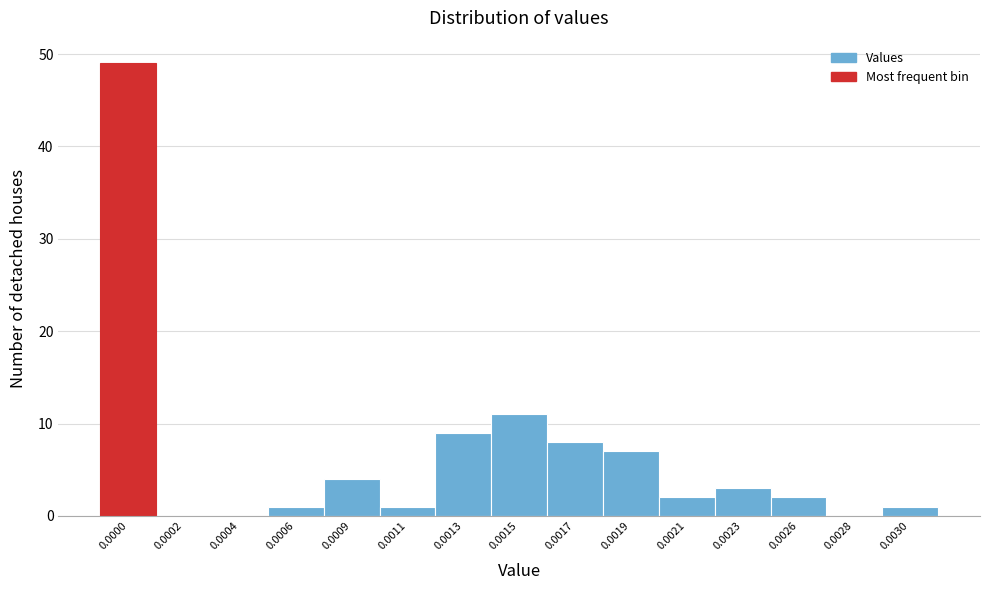

Reading left to right, transcribe all the data shown in this chart.

0.0000=49	0.0002=0	0.0004=0	0.0006=1	0.0009=4	0.0011=1	0.0013=9	0.0015=11	0.0017=8	0.0019=7	0.0021=2	0.0023=3	0.0026=2	0.0028=0	0.0030=1